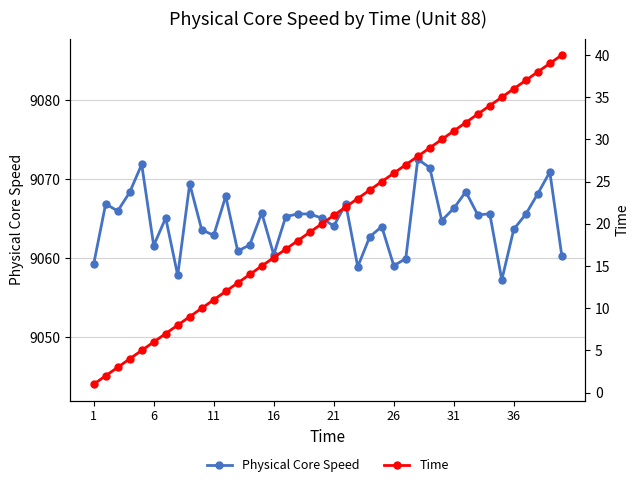

At how many categories does at least one series exceed 8662?

40